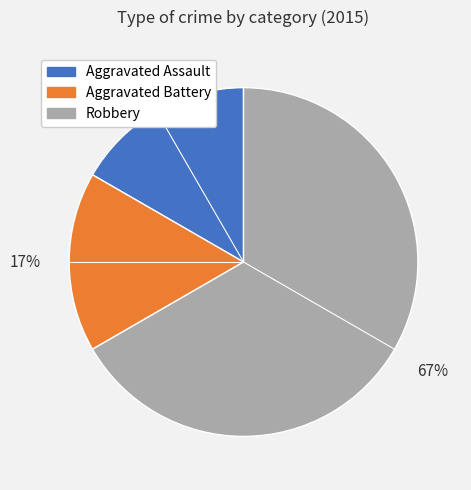

Combined, do Aggravated Battery and Robbery account for over 50%?

Yes